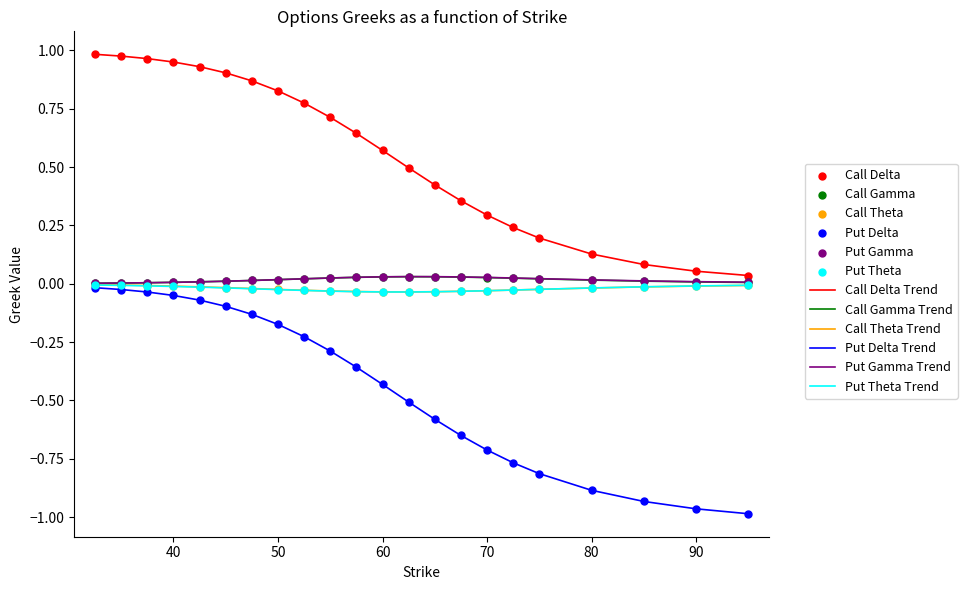

Which series has the largest total across all categories?

Call Delta Trend